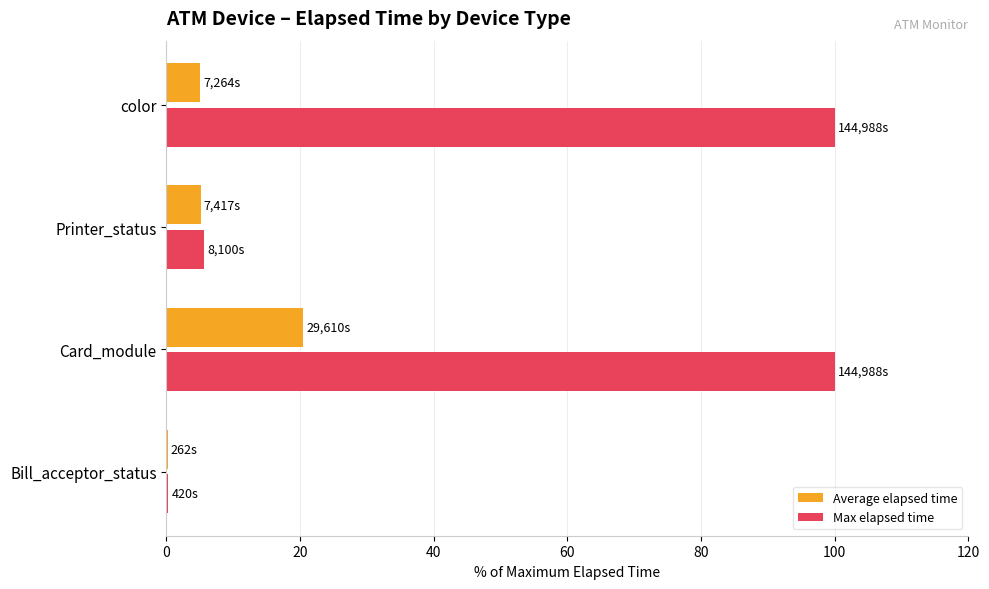

What is the greatest value displayed?

100.0